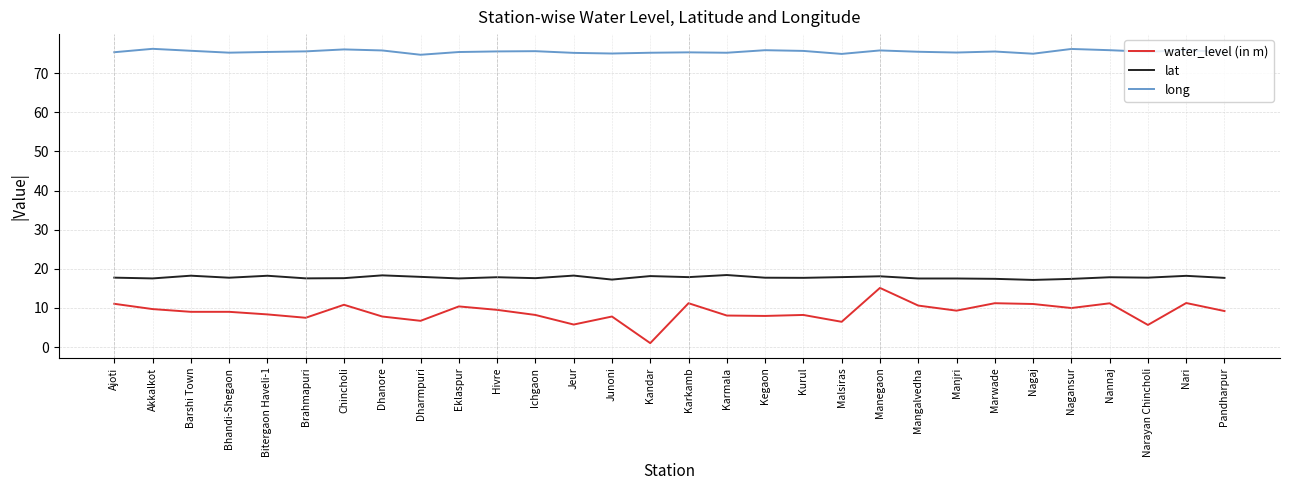

Is the value of lat at Manegaon greater than the value of long at Akkalkot?

No